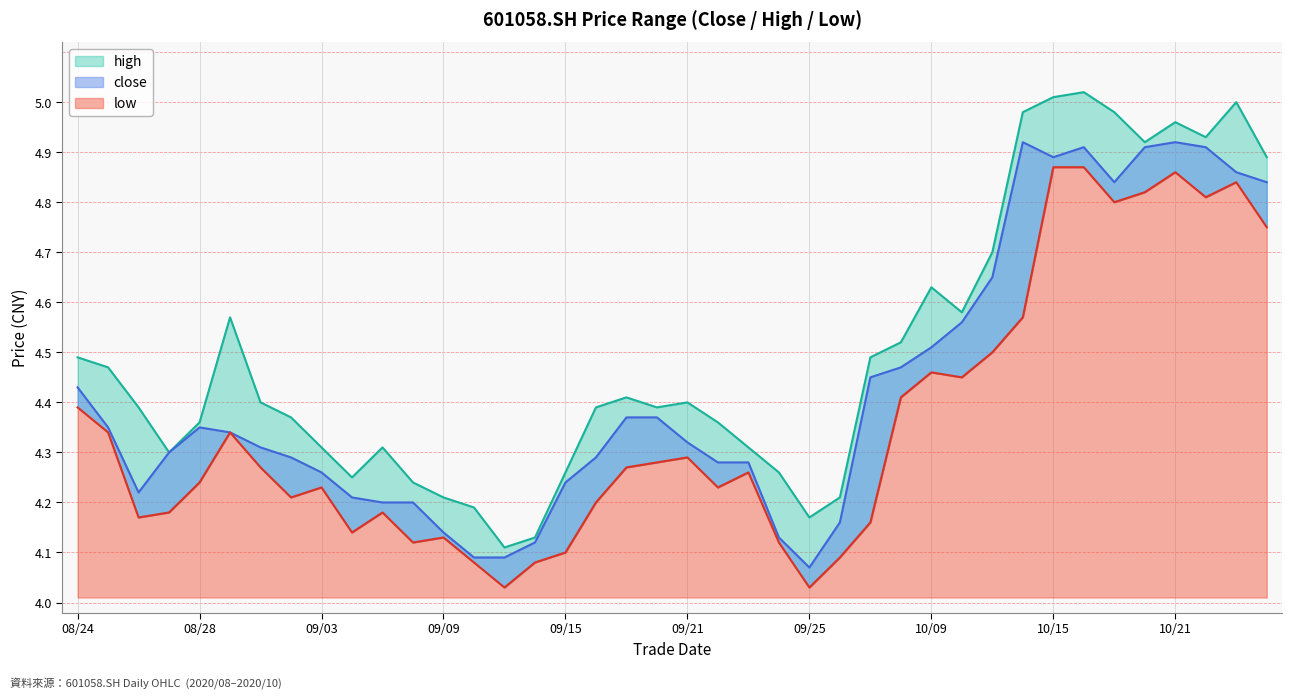

What is the approximate value of low at 20200910?

4.1